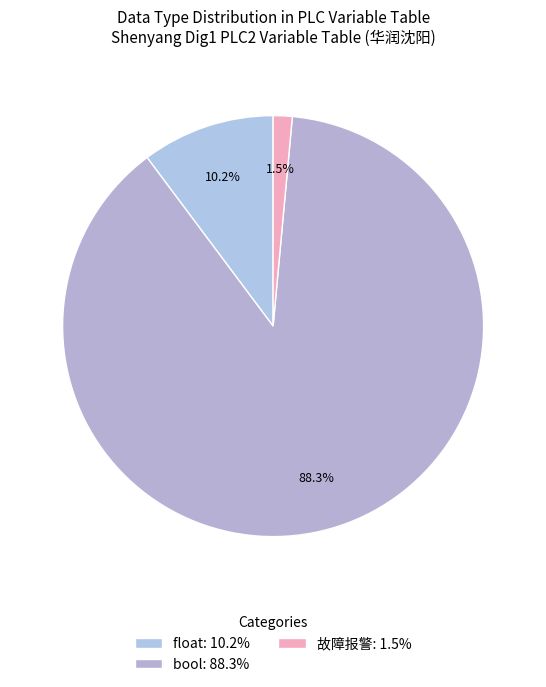

Rank the categories by value from highest to lowest.

bool, float, 故障报警